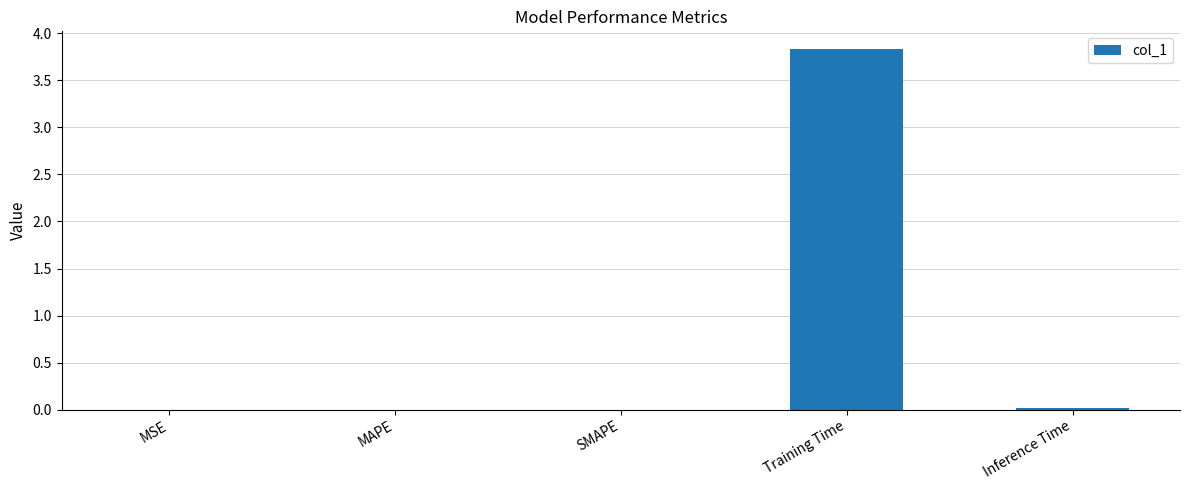

What is the change in value from Training Time to Inference Time?

-3.8